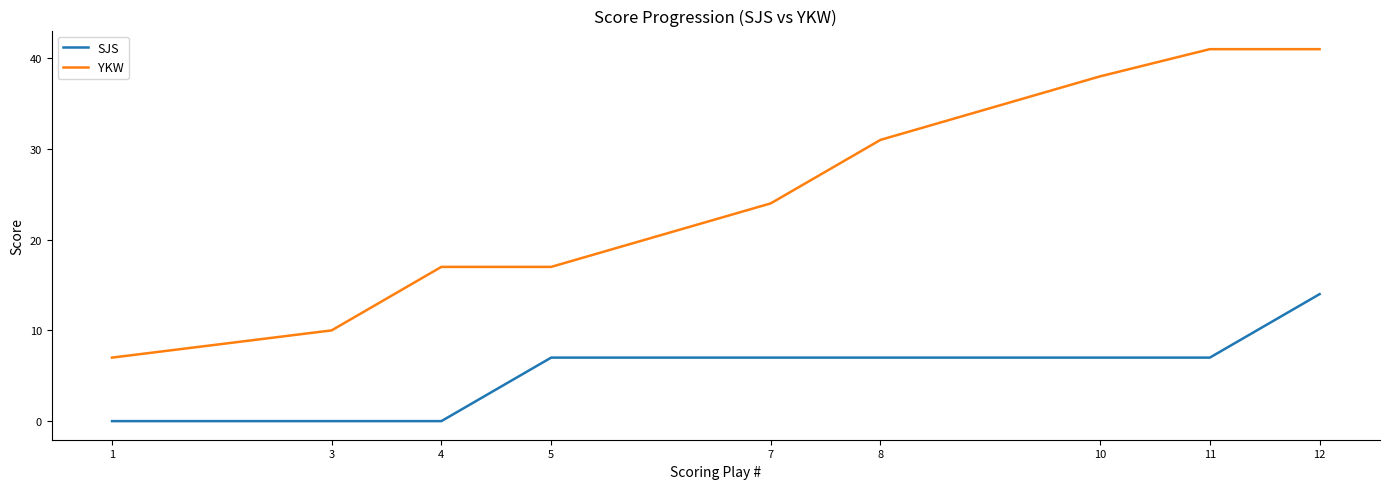

What is the total value across all series at 3?

10